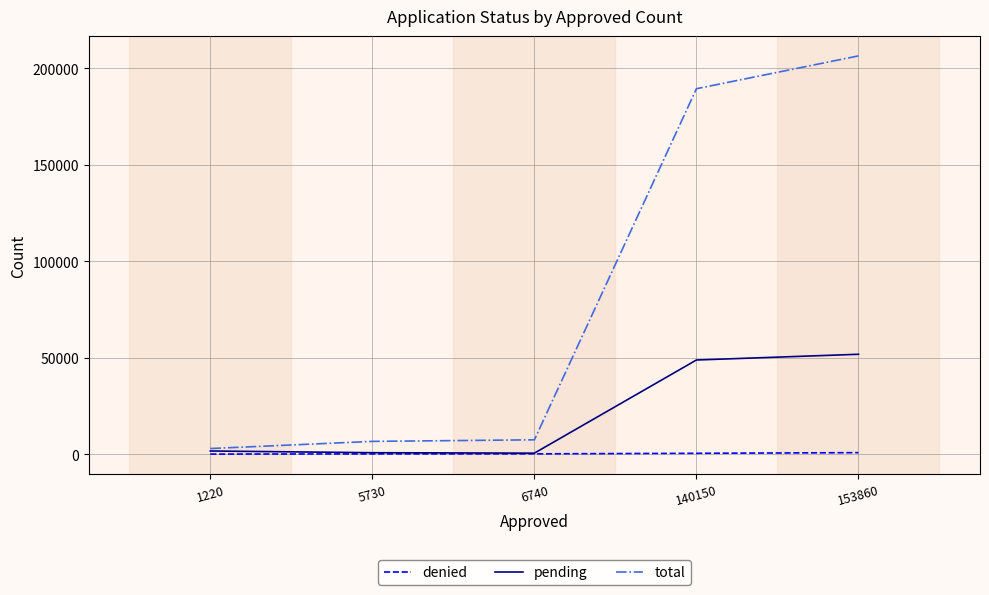

Read the total value at 1220, to the nearest 100.

2900